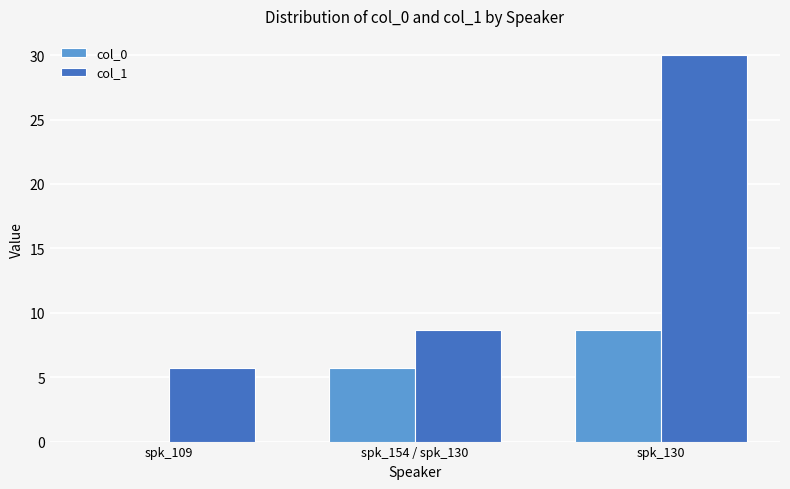

At which category is the sum across all series the highest?

spk_130